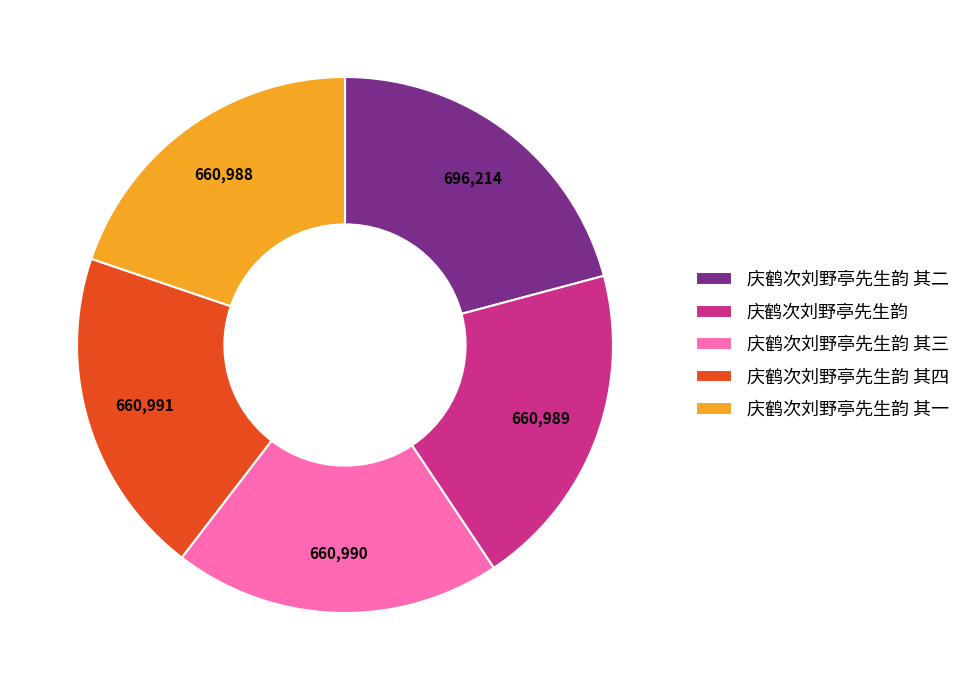

Is it true that 庆鹤次刘野亭先生韵 其一 is 20% of the pie?

True